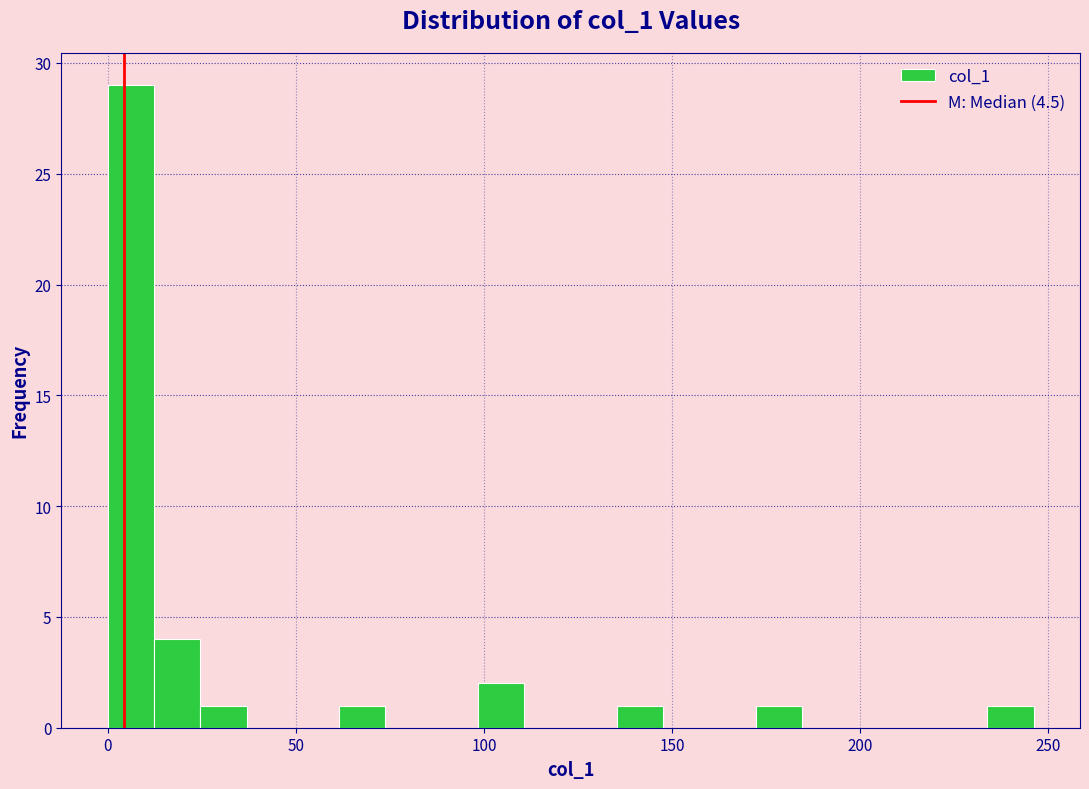

Read against the x-axis, roughly where is the centre of the tallest bar?

5